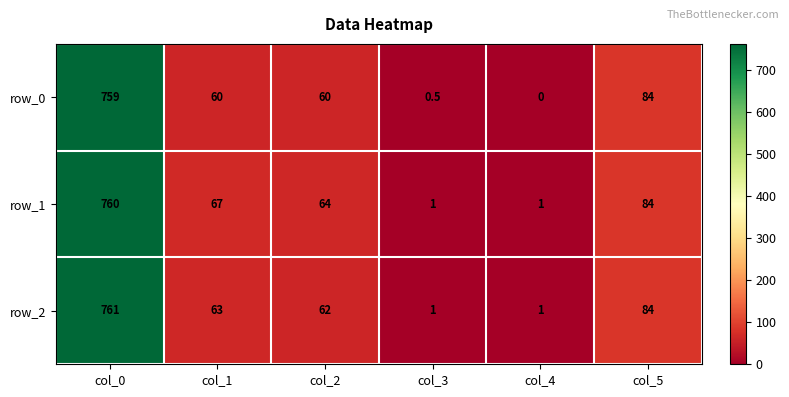

Reading left to right, what are all the values shown in this chart?

row_0: 759.0	60.0	60.0	0.5	0.0	84.0
row_1: 760.0	67.0	64.0	1.0	1.0	84.0
row_2: 761.0	63.0	62.0	1.0	1.0	84.0